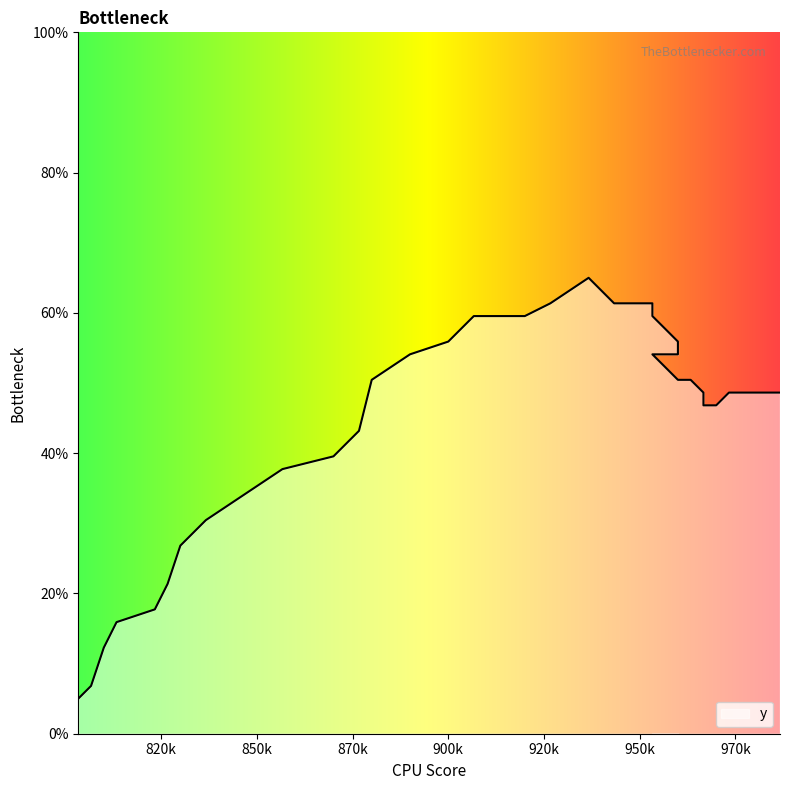

Count the number of categories in the chart.

40